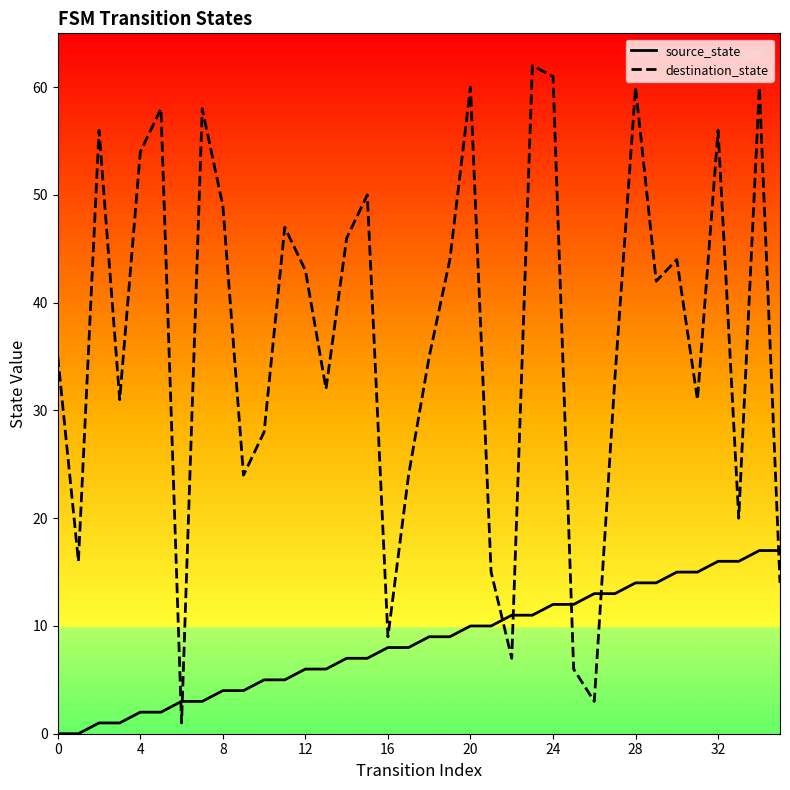

What is the total value across all series at 19?

53